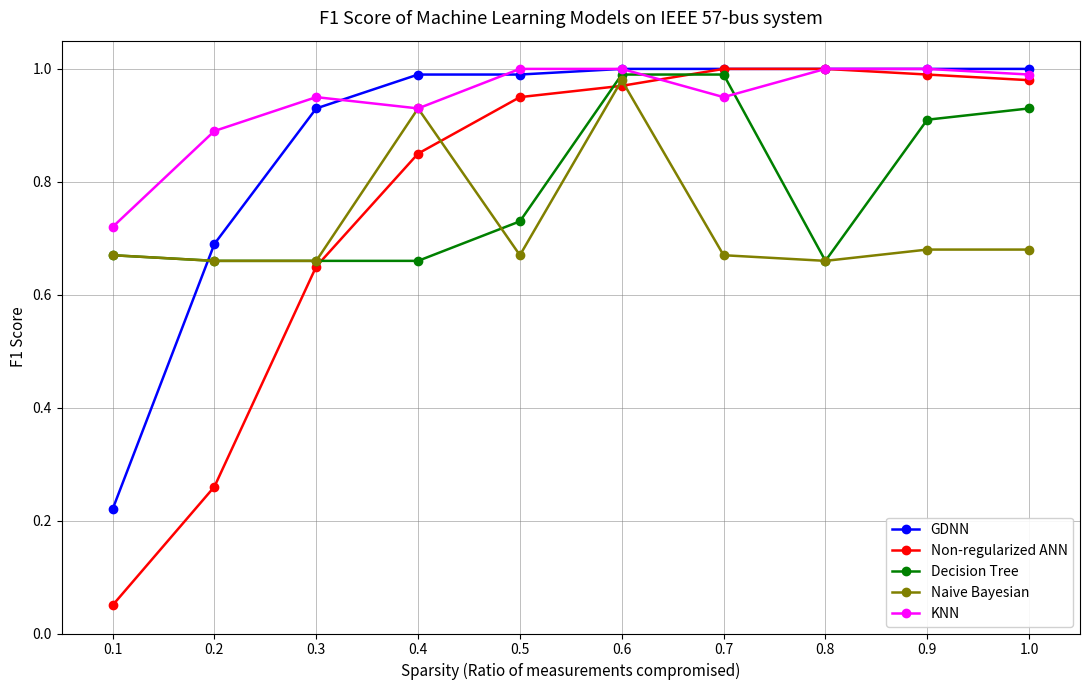

Is the value of Decision Tree at 0.8 greater than the value of Non-regularized ANN at 0.9?

No